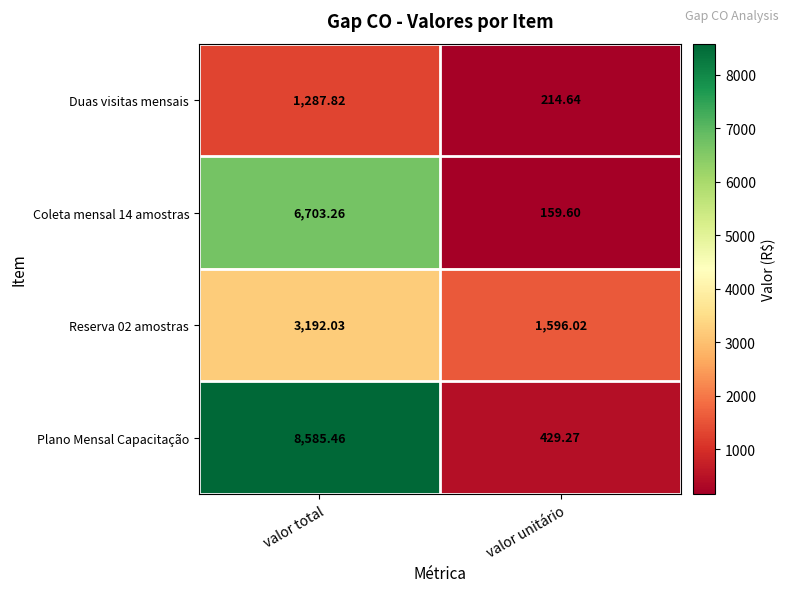

Between valor total and valor unitário, which series saw the biggest shift?

Plano Mensal Capacitação